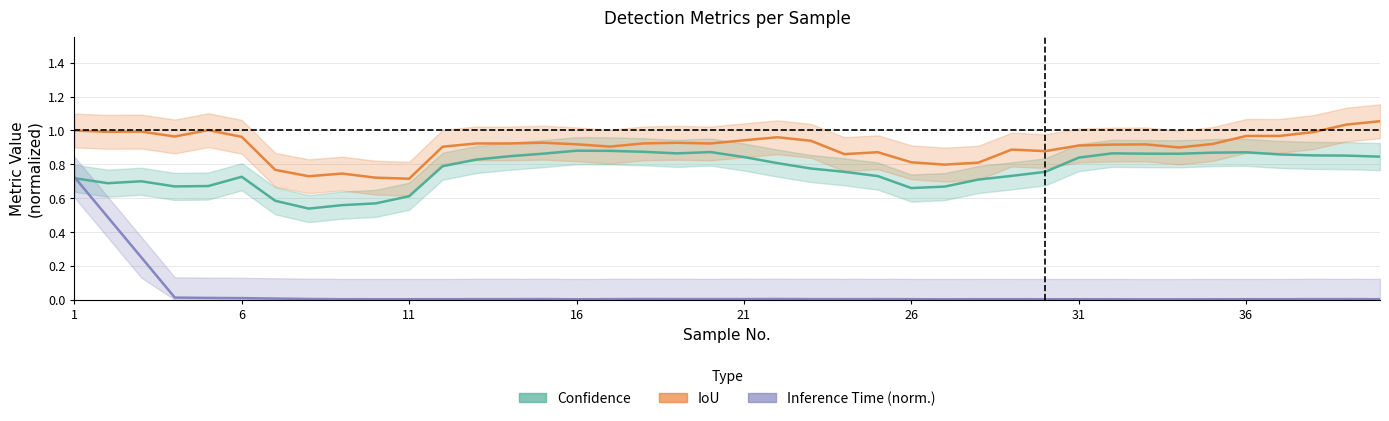

What is the label of the 3rd point from the left?

11